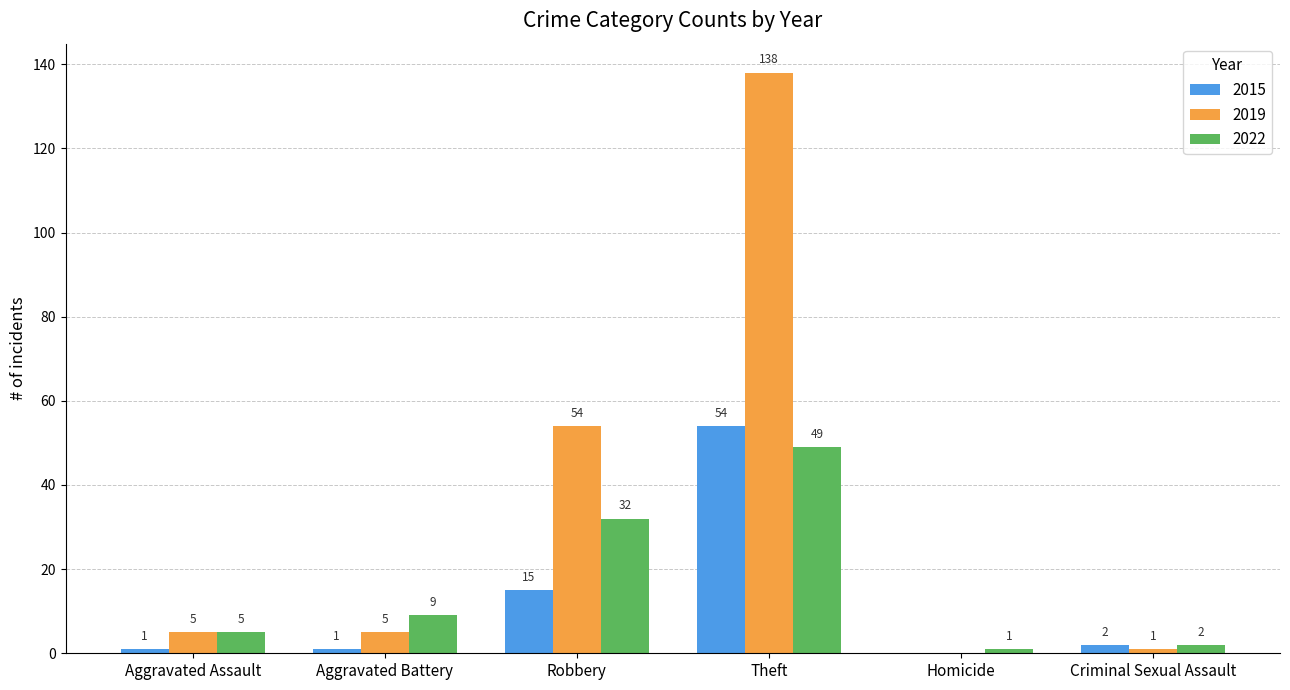

Where is 2019 nearest to the value 69?

Robbery